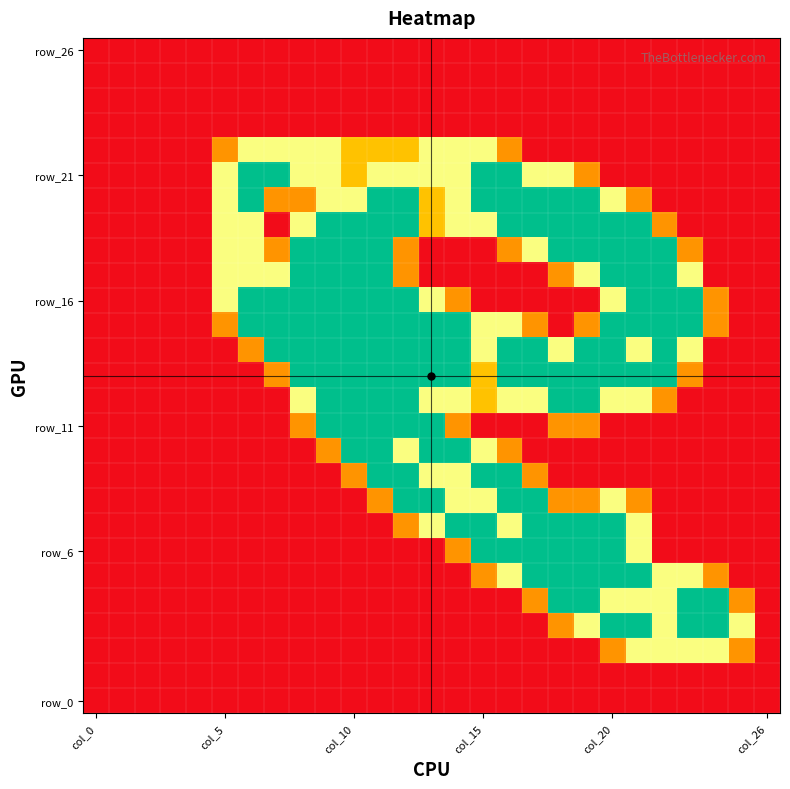

At how many categories does at least one series exceed 1?

21